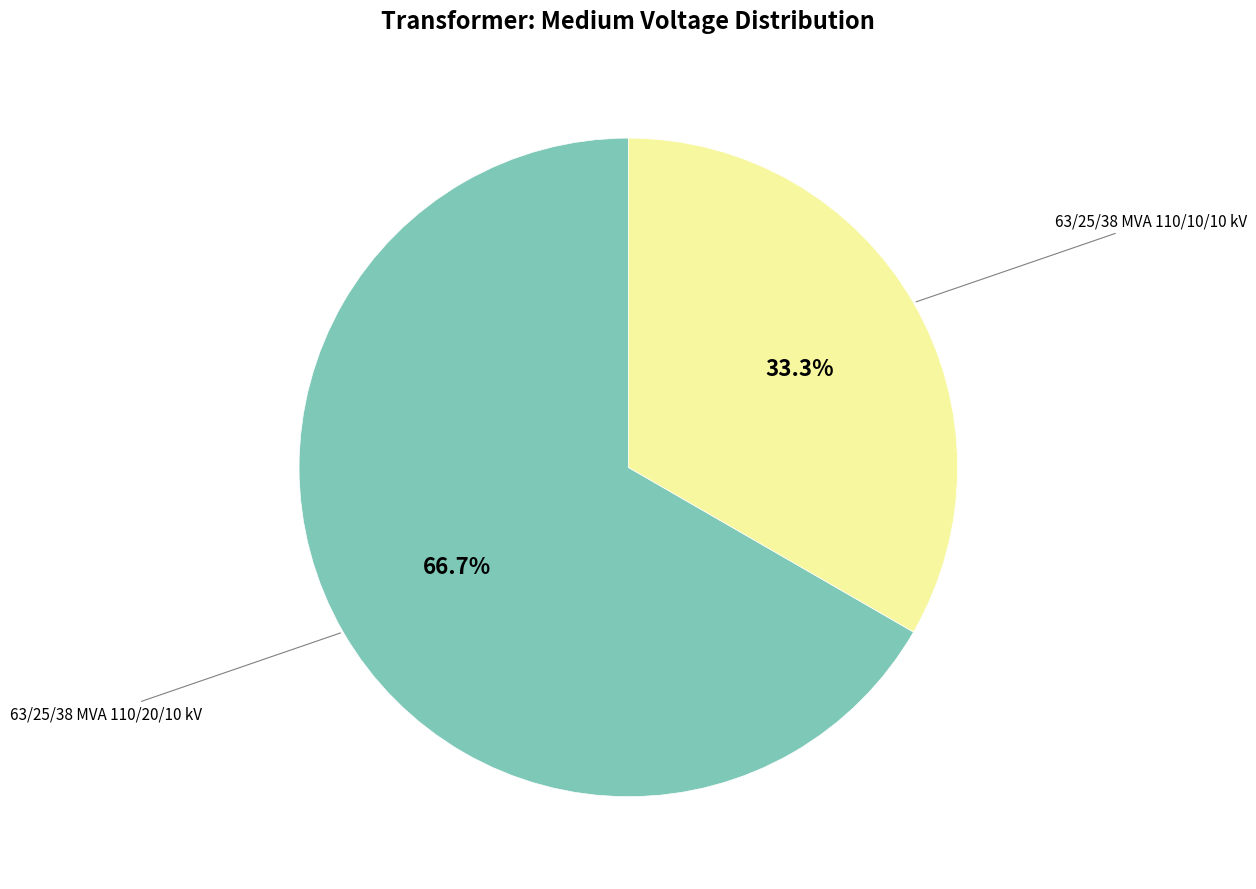

Is there a majority slice in this chart?

Yes